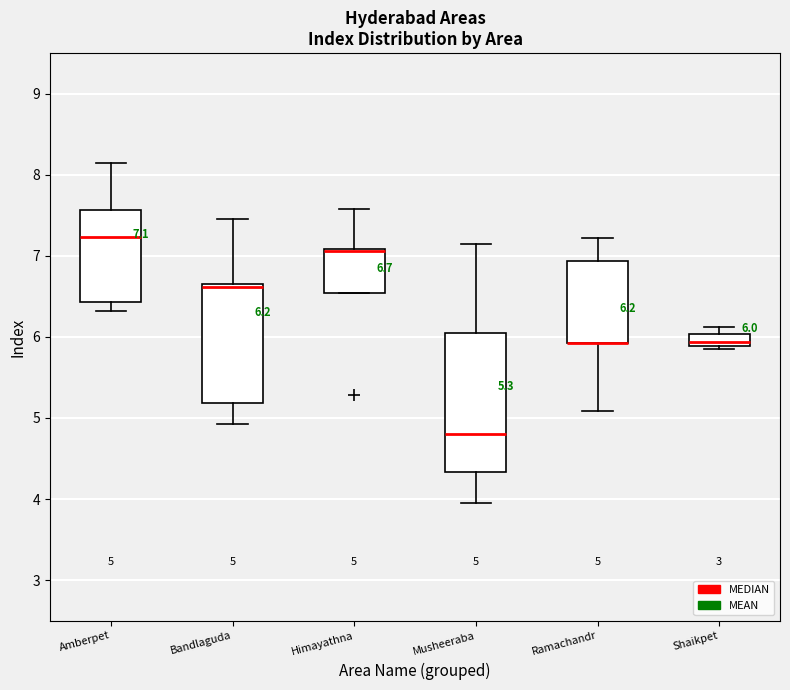

Comparing the boxes themselves (not the whiskers), which one is the tallest?

Musheeraba